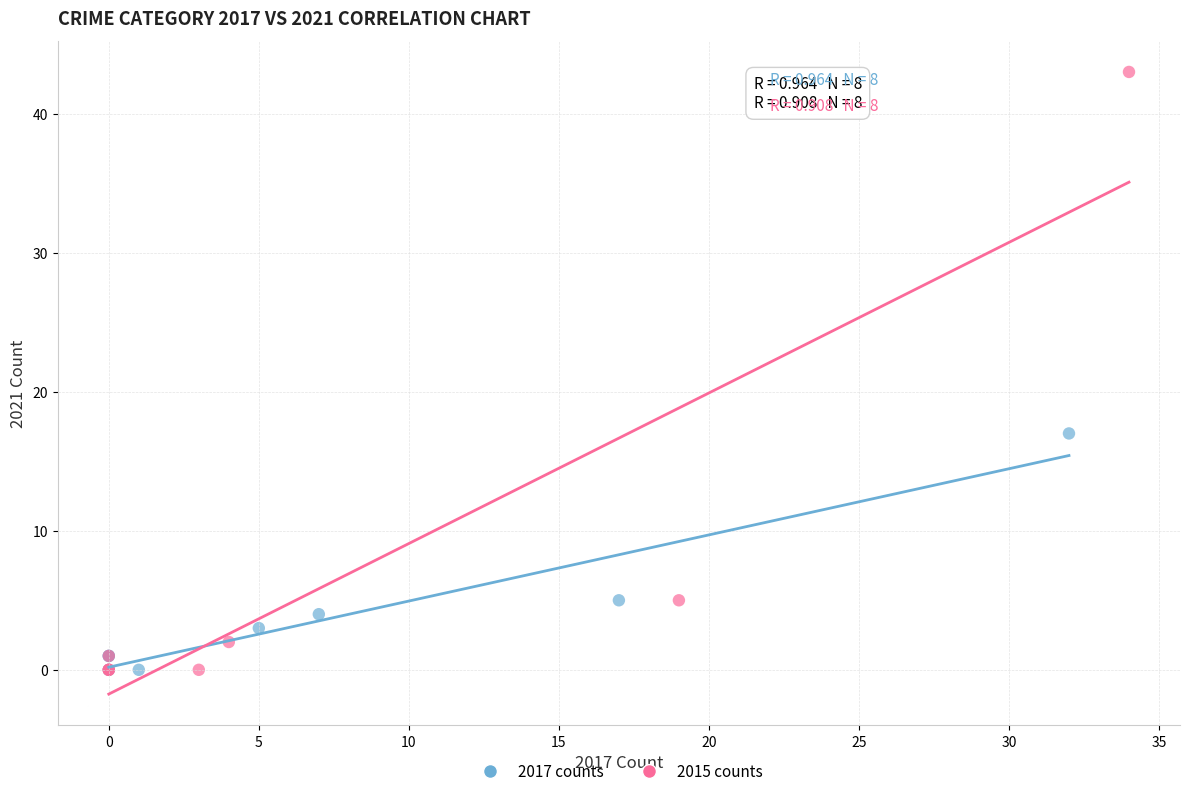

Which series has the largest Y range (max minus min)?

2015 counts